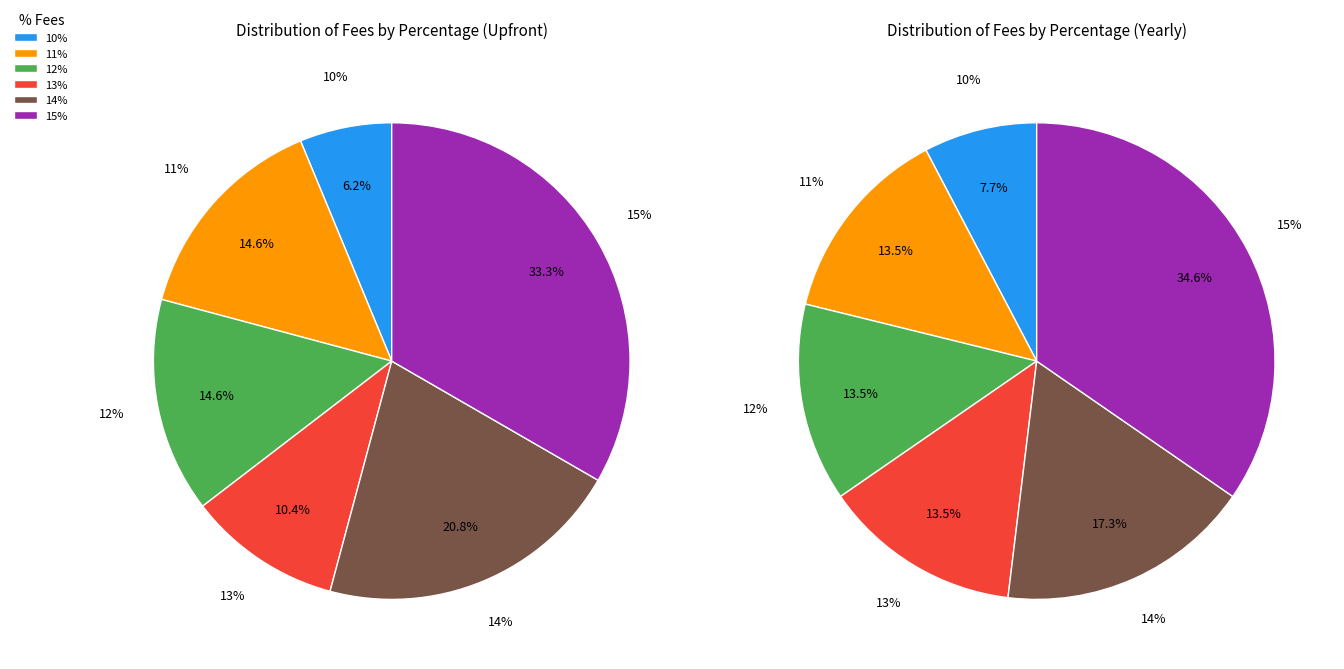

Combined, do 11% and 15% account for over 50%?

No